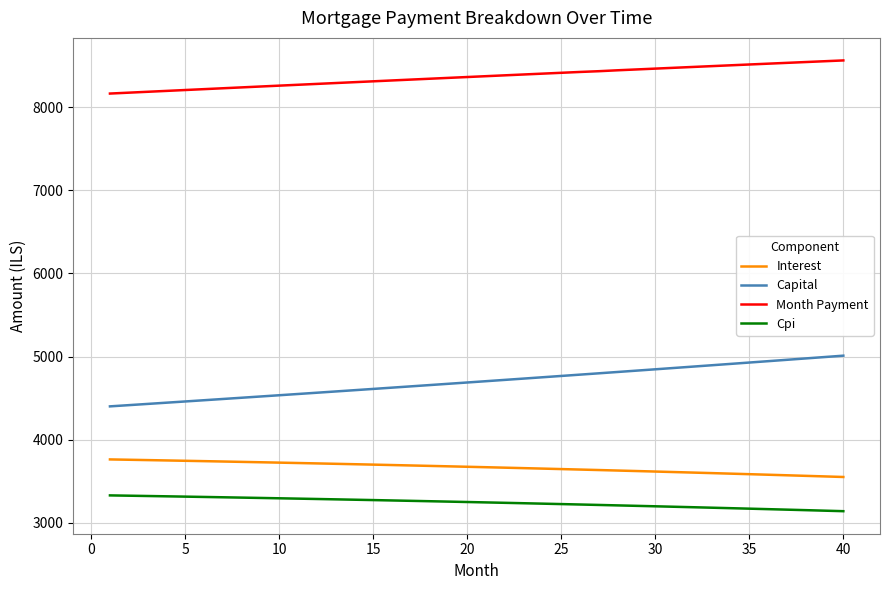

Which series has the largest total across all categories?

Month Payment